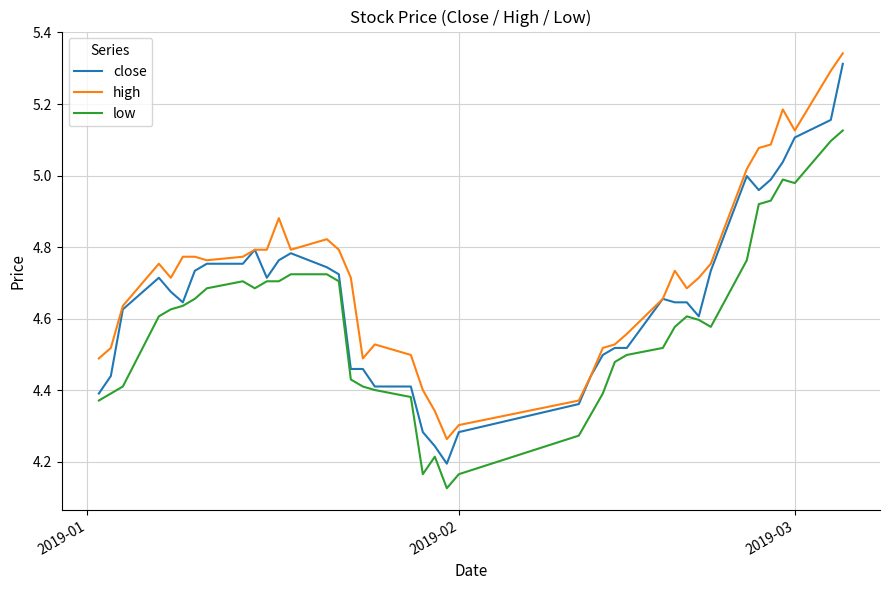

Which series has the largest total across all categories?

high